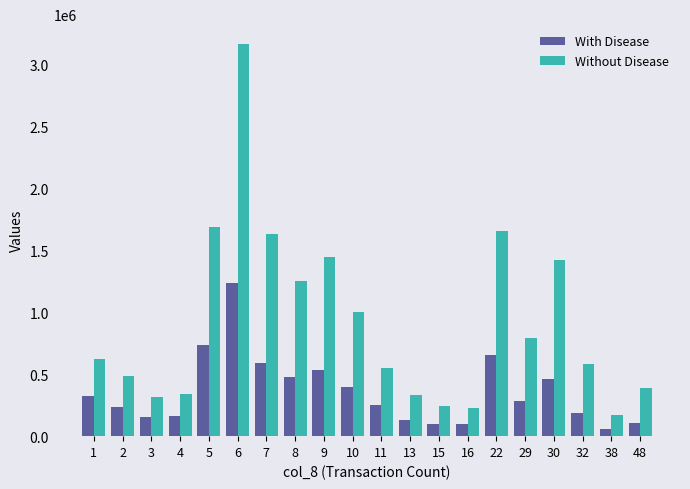

What are all the series names shown in the legend?

With Disease, Without Disease